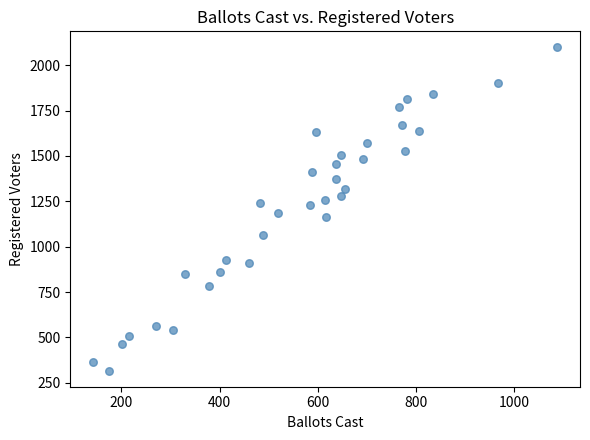

What is the range of X values (max minus min)?

944